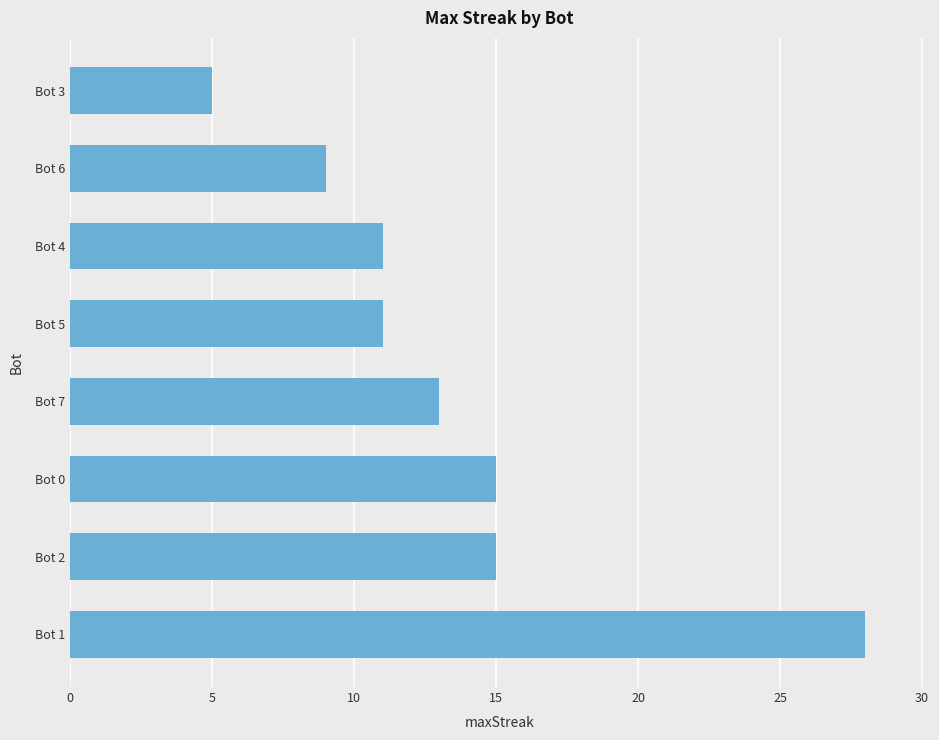

What is the difference between the maximum and minimum values?

23